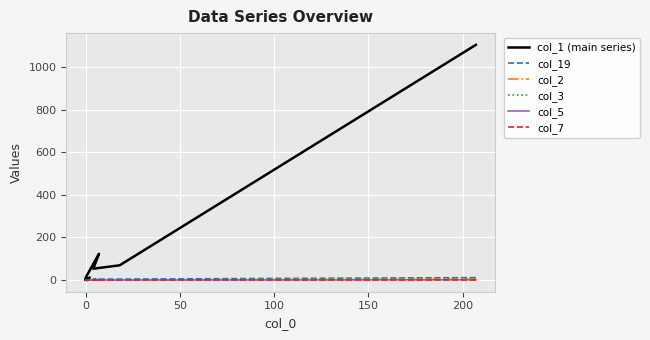

How many positive values does the col_19 series have?

4